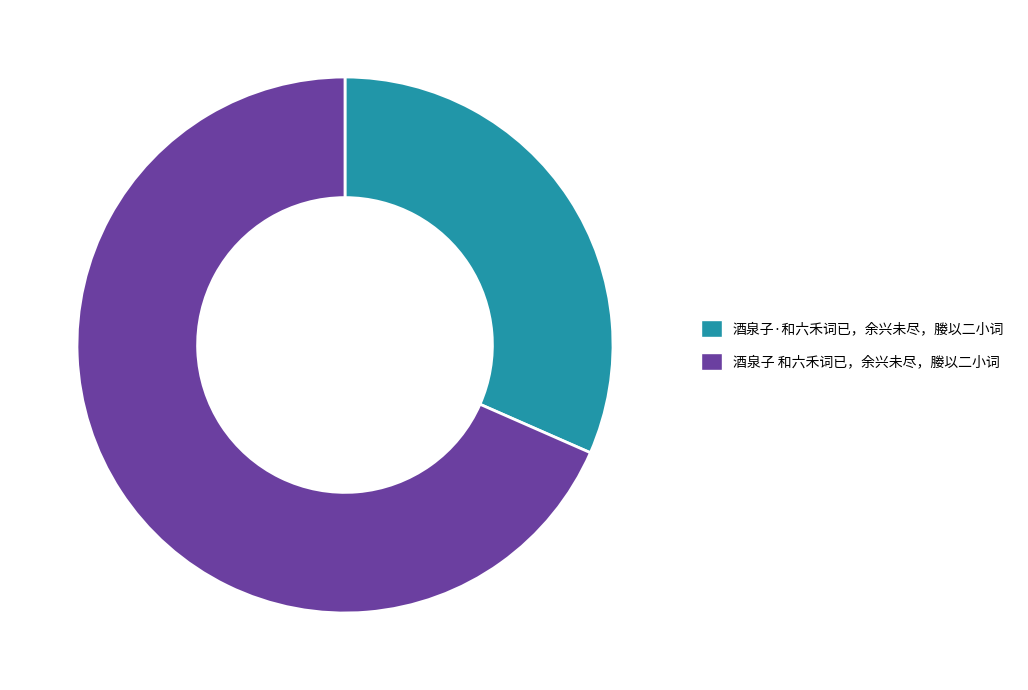

Which category has the biggest portion of the pie?

酒泉子 和六禾词已，余兴未尽，媵以二小词